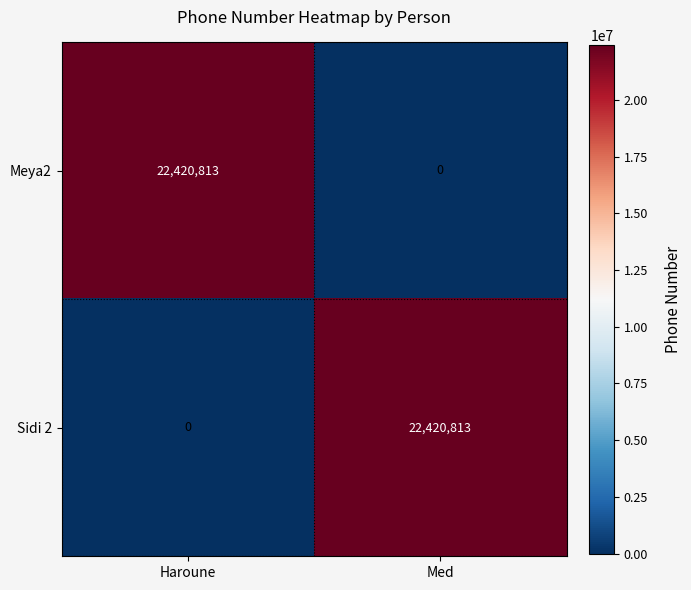

What is the difference between the maximum and minimum values in the Sidi 2 series?

22420813